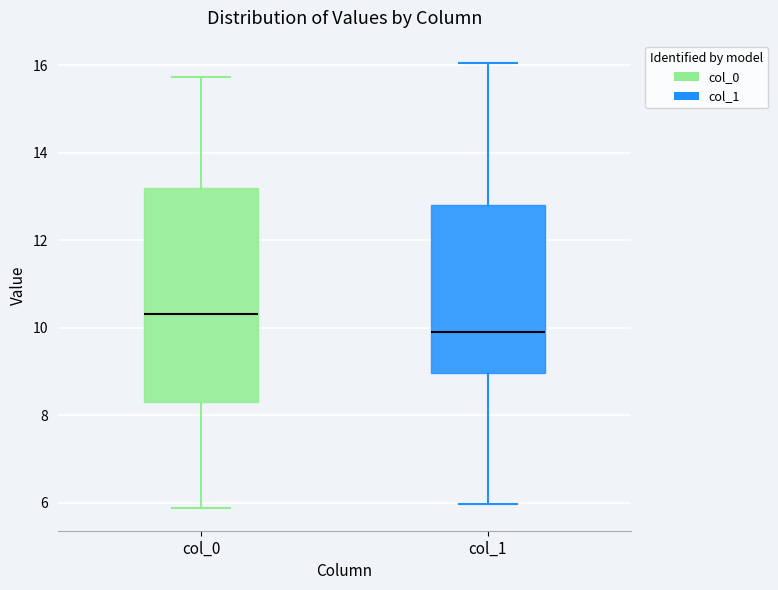

Which box is the tallest, from its lower edge to its upper edge?

col_0